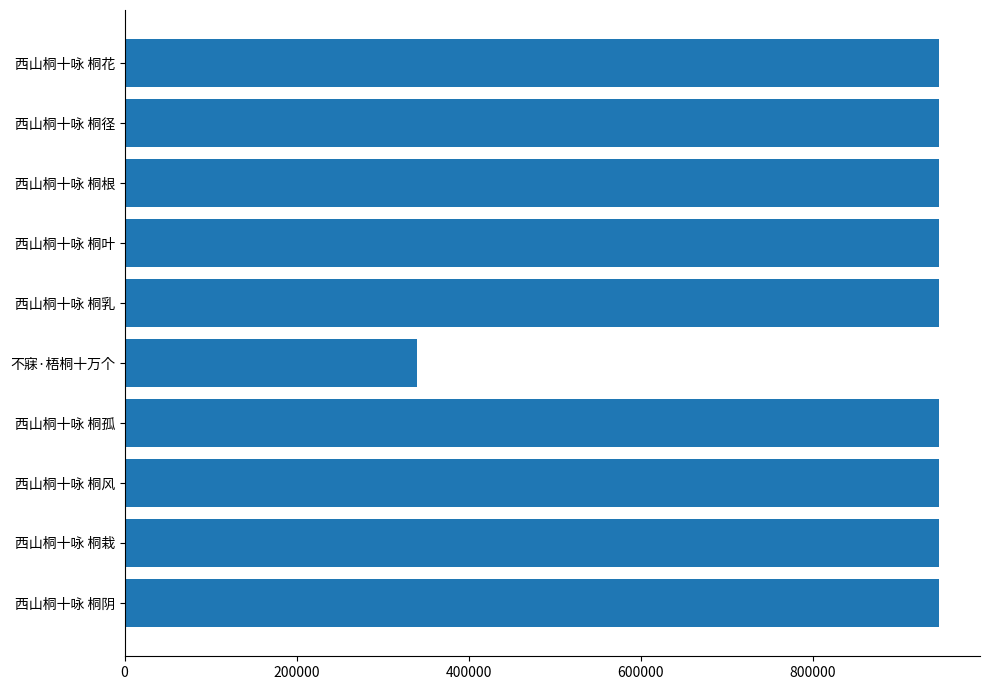

How many distinct data groups are displayed?

1